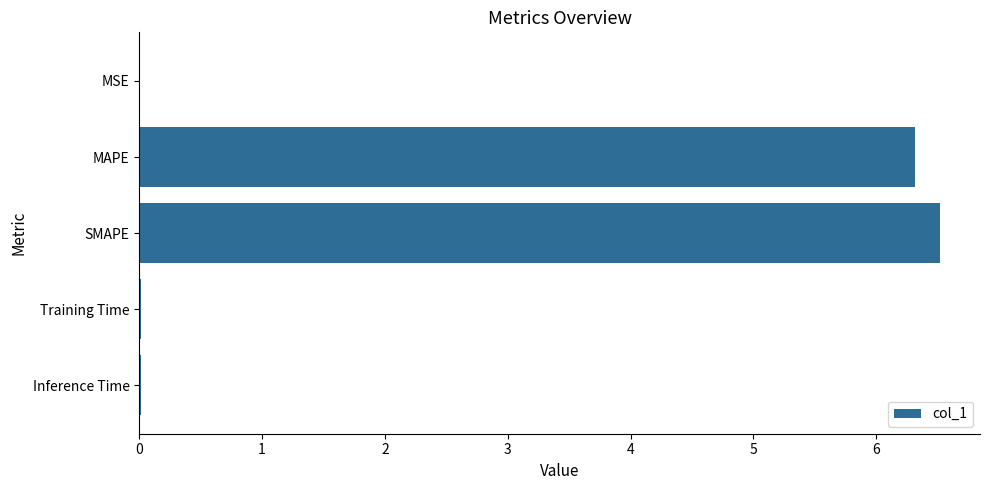

How many data points does each series have?

5